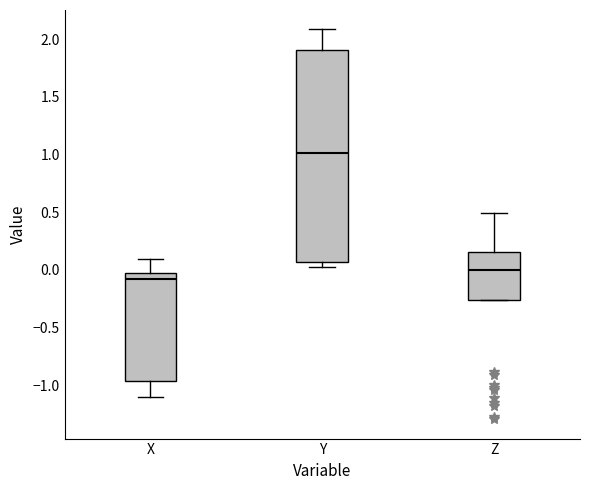

Reading left to right, read every box against the y-axis: the position of its median line, the range the box covers, and the ends of its whiskers. The values are not printed on the chart, so give them approximately, as read against the axis.

X: median -0.10, box -0.95 to 0.00, whiskers -1.10 to 0.10
Y: median 1.00, box 0.05 to 1.90, whiskers 0.05 (just below the box's lower edge) to 2.10
Z: median 0.00, box -0.25 to 0.15, whiskers -0.25 to 0.50